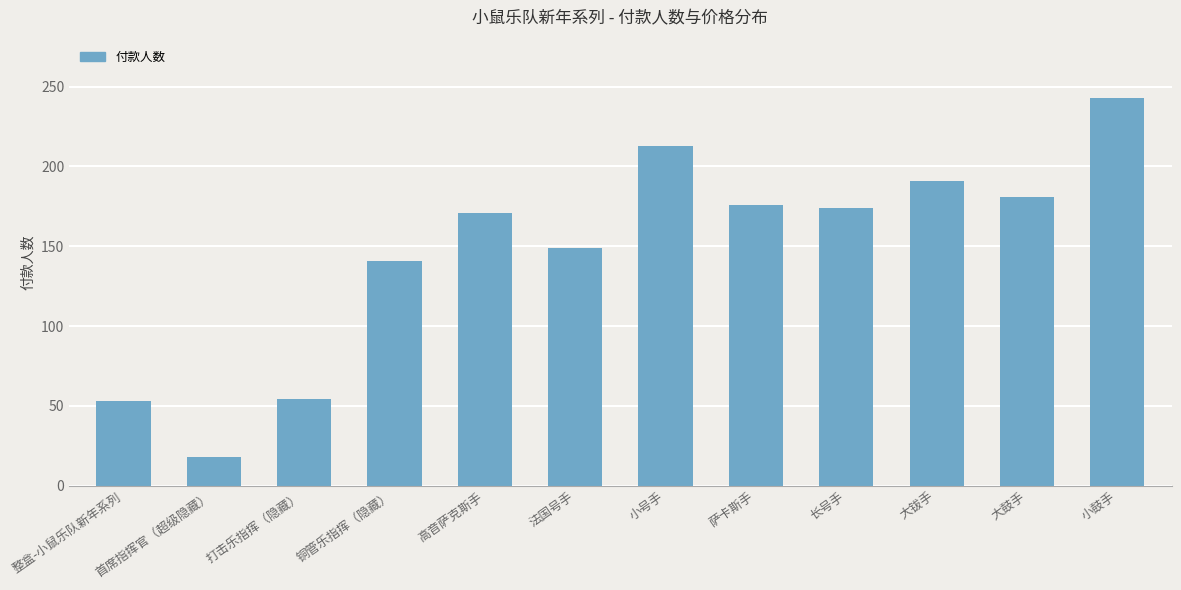

What is the minimum value shown in the chart?

18